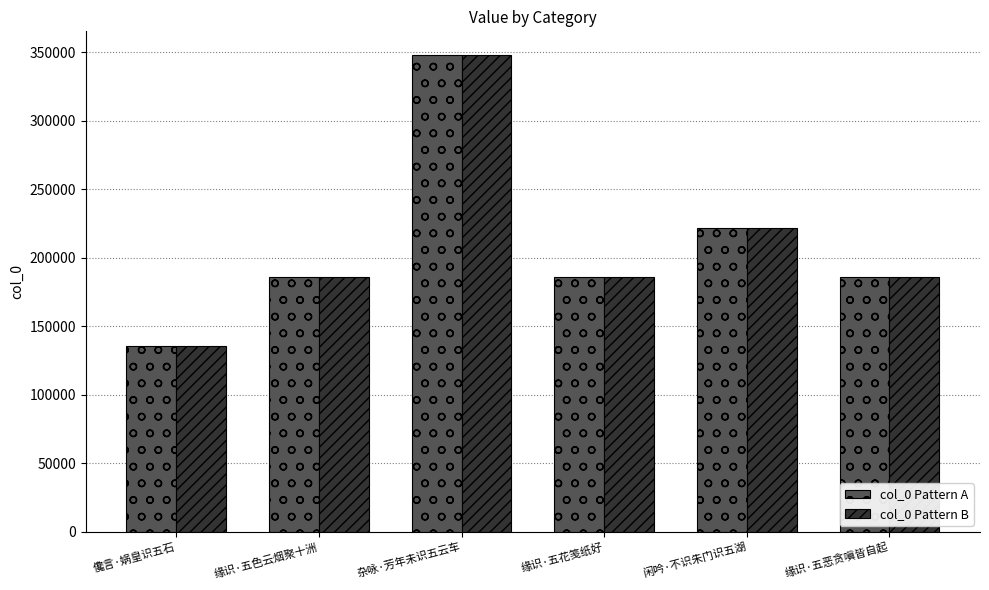

The value of col_0 Pattern B at 缘识·五花笺纸好 is 186146. True or false?

True